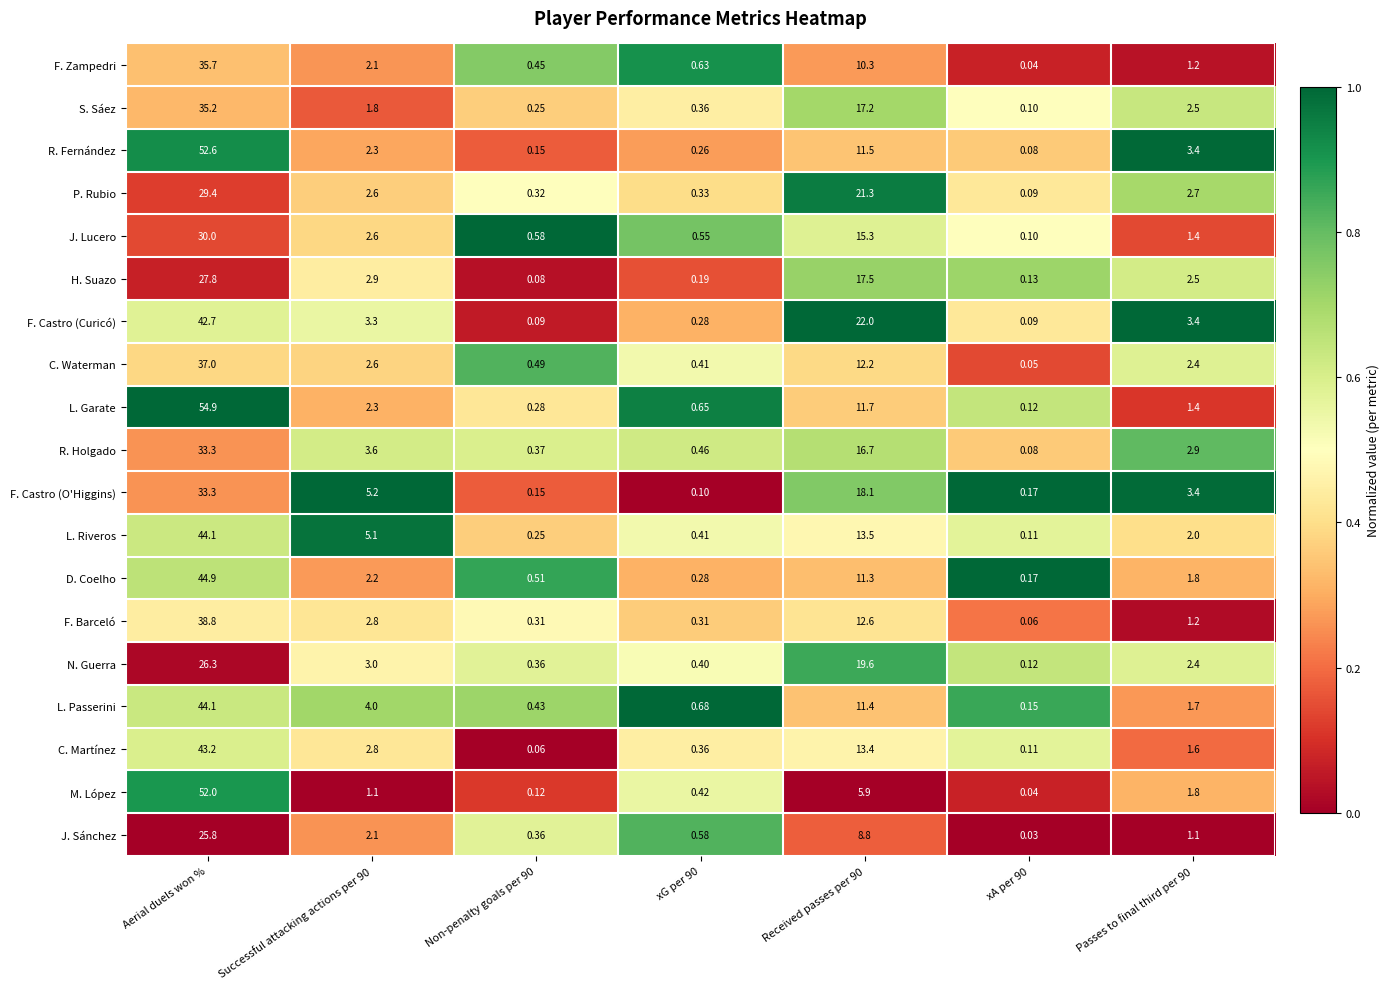

Where does the M. López series first go above 1?

Aerial duels won %